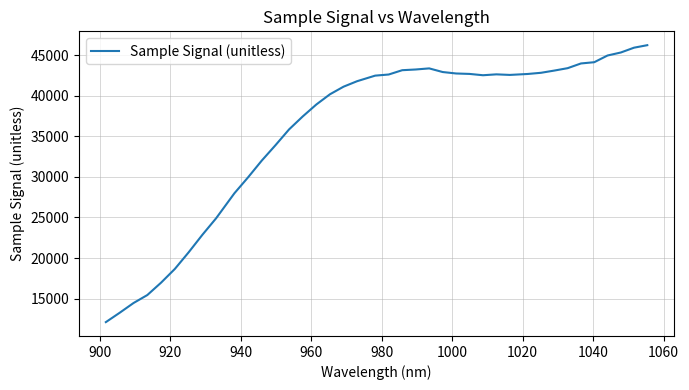

What is the minimum value shown in the chart?

12119